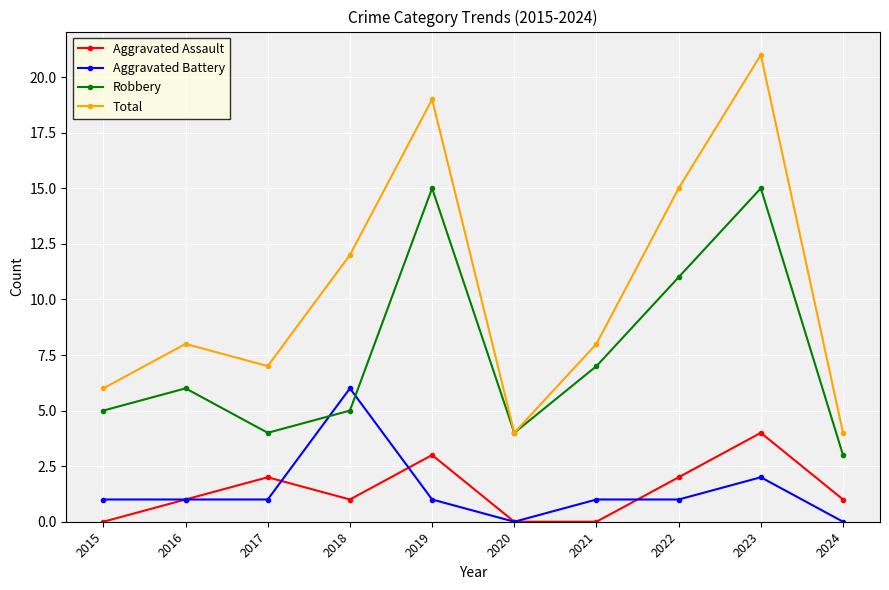

Which series changed the most between 2021 and 2023?

Total